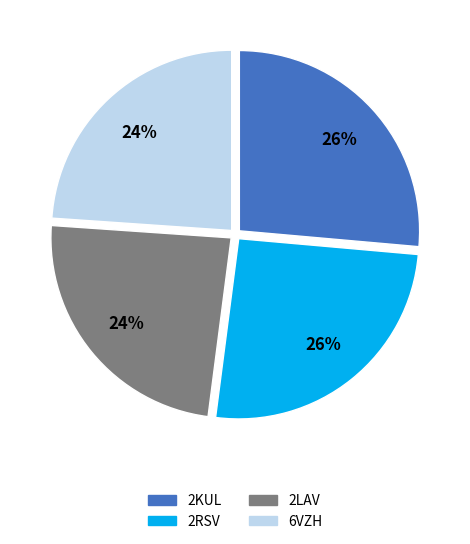

True or false: 6VZH accounts for 24% of the total.

True